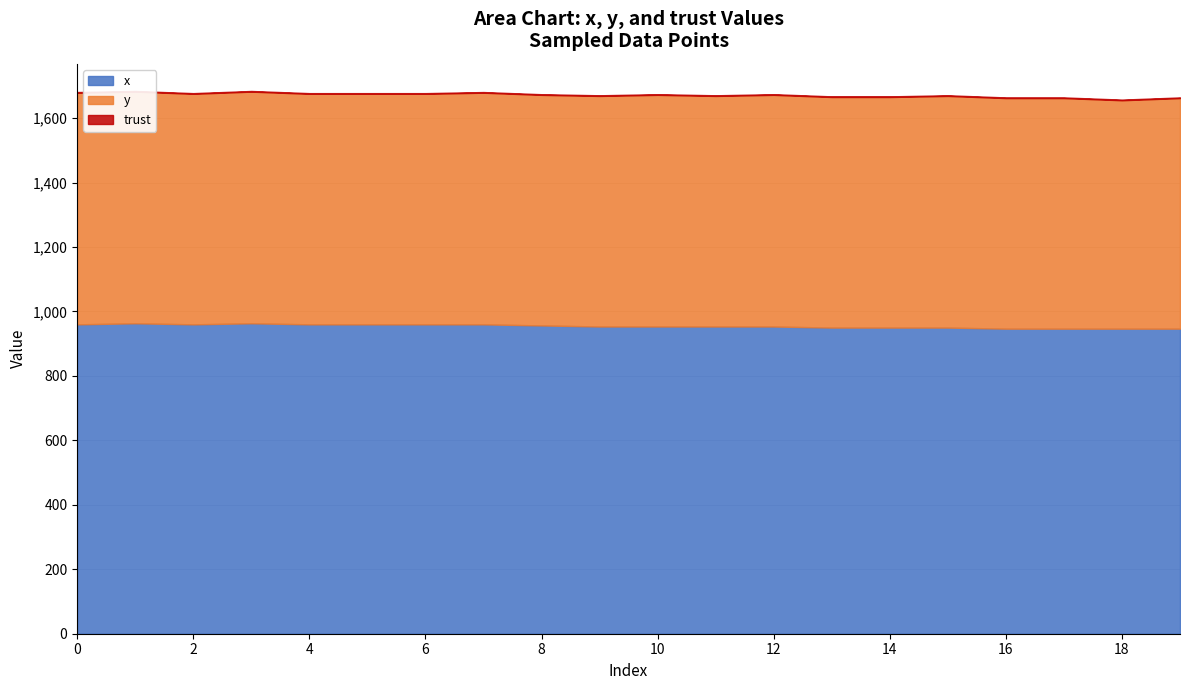

True or false: trust and x intersect in this chart.

False